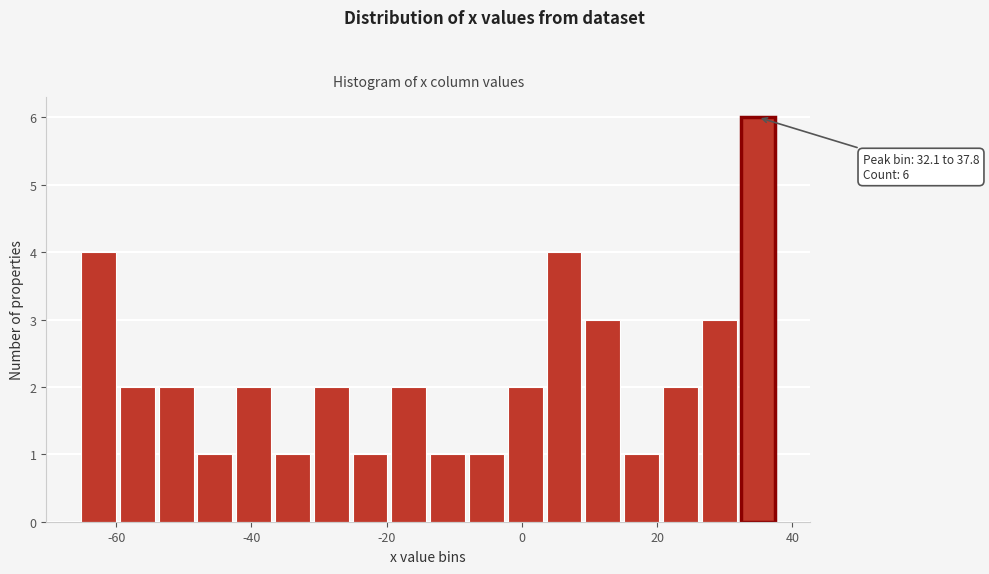

Around what value on the x-axis is the tallest bar? Give the approximate position of its centre, as read against the axis.

34